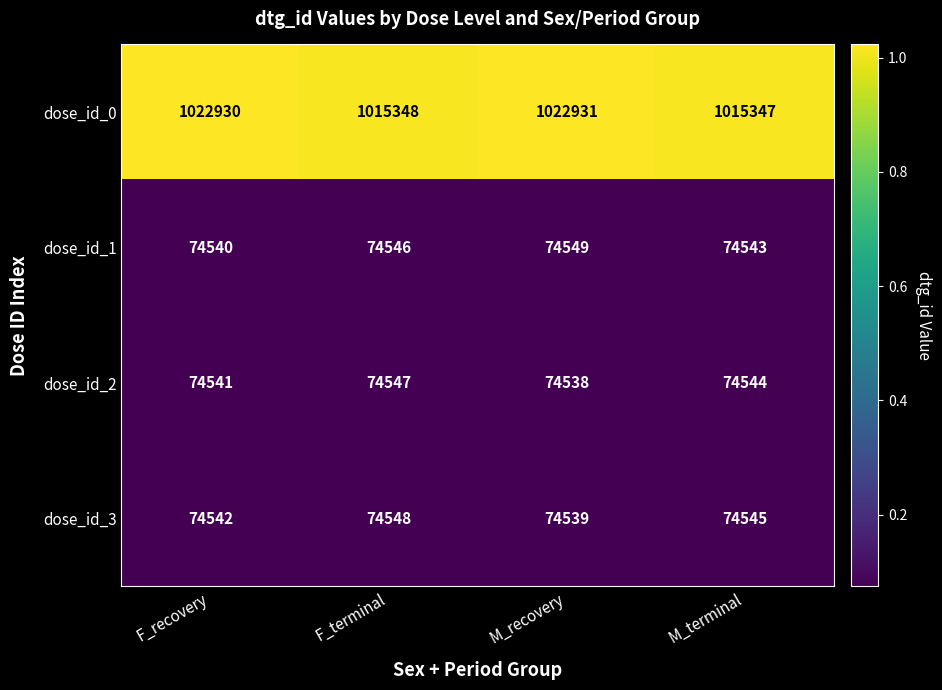

At F_recovery, list the series in order from largest to smallest.

dose_id_0, dose_id_3, dose_id_2, dose_id_1